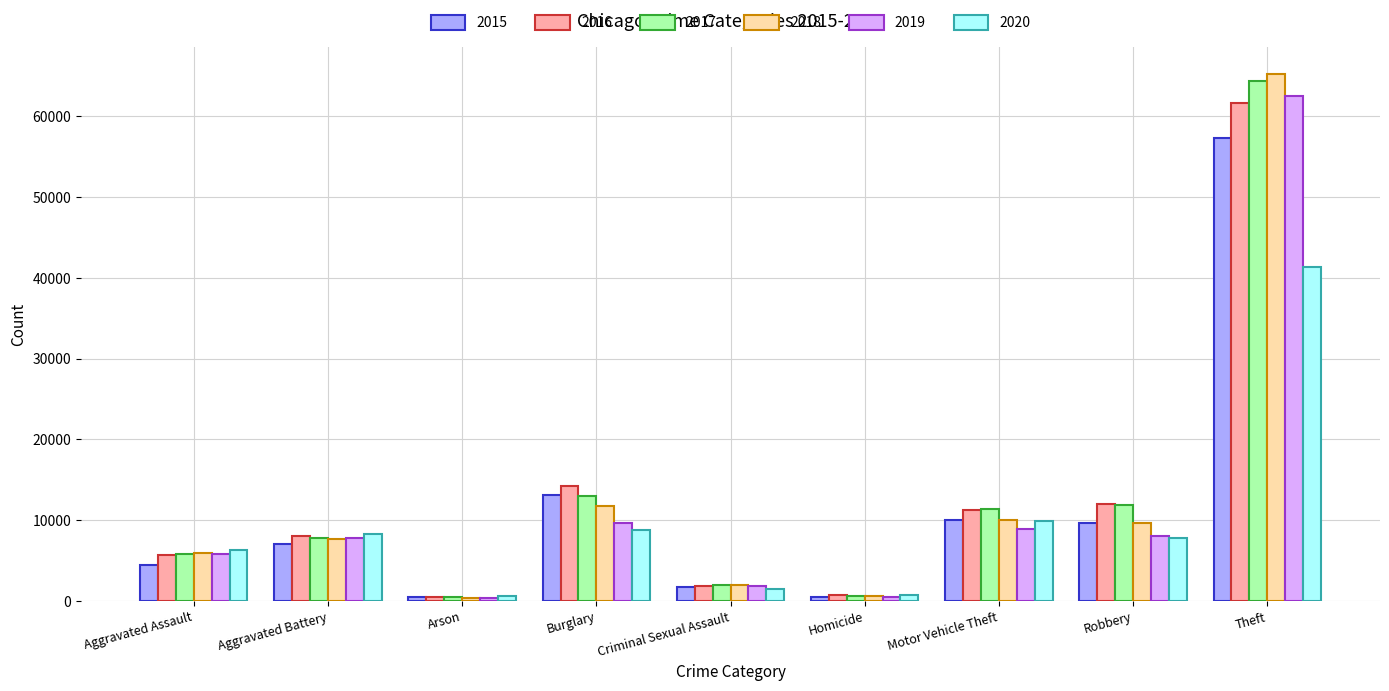

What is the spread (max minus min) of values at Aggravated Assault?

1784